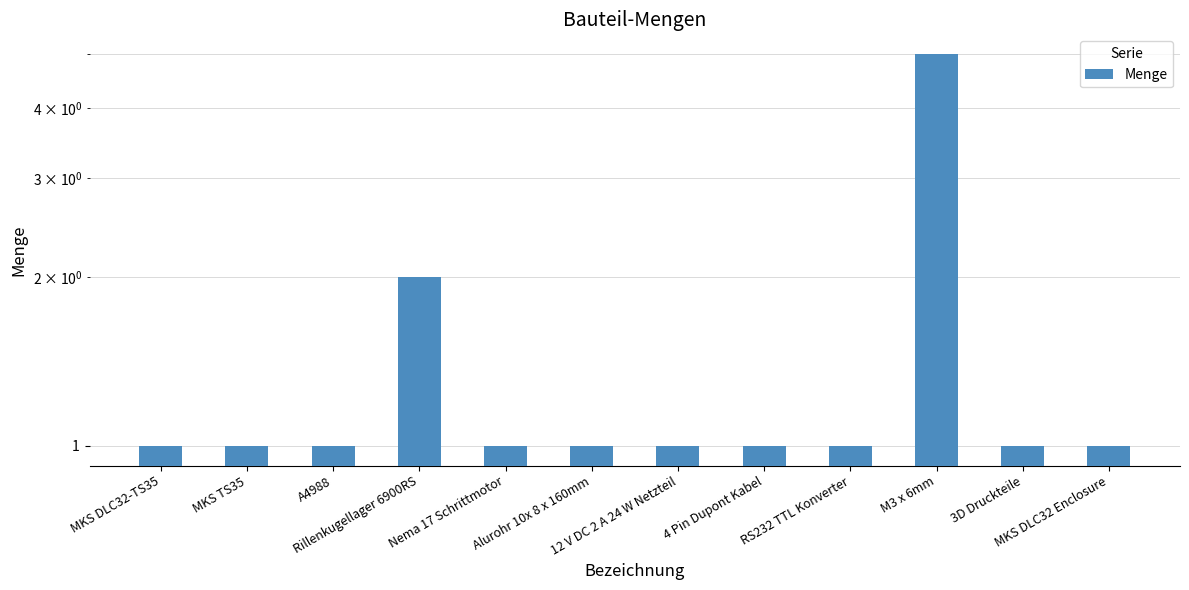

How many values are between 1 and 2?

11